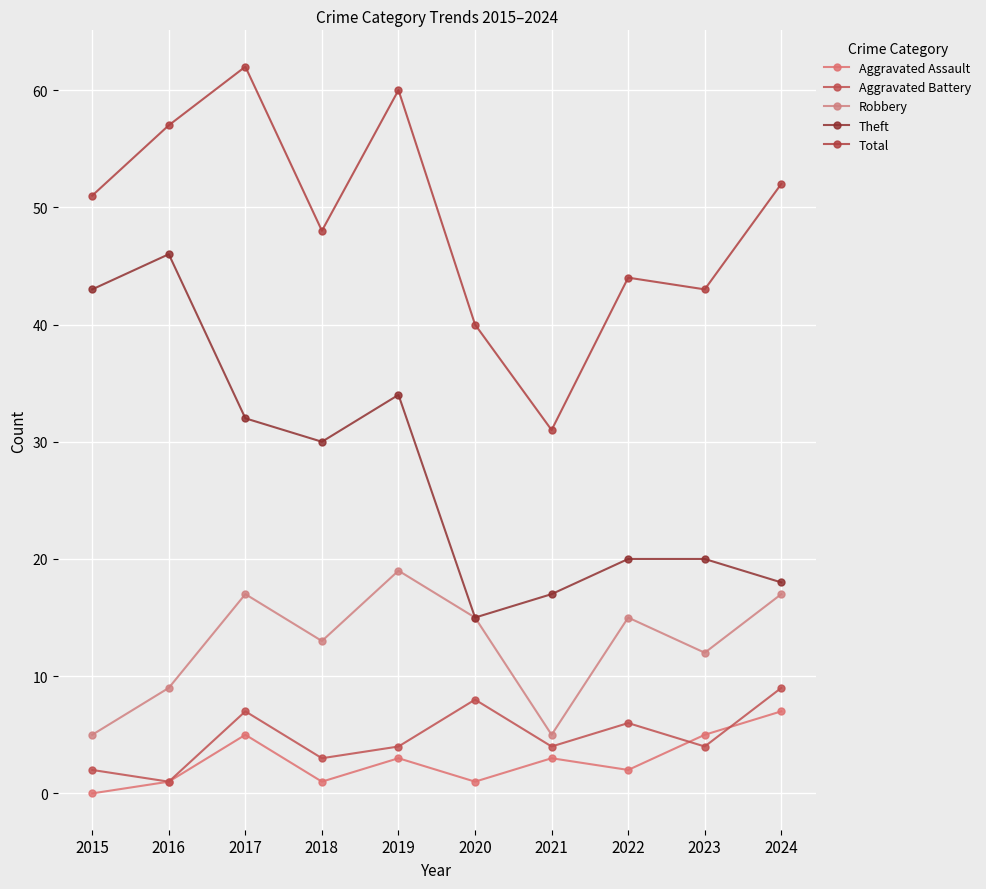

How many lines are shown in the chart?

5